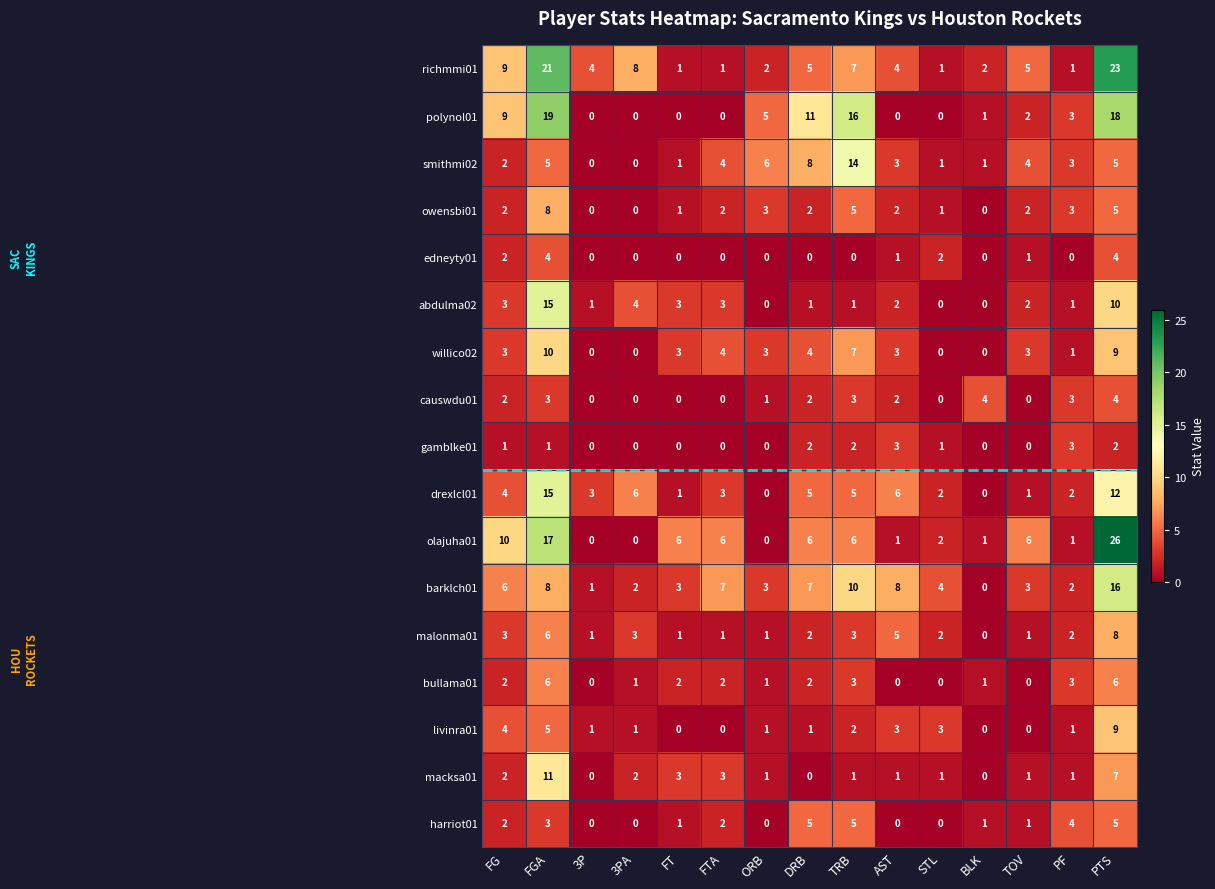

Between FGA and PF, which series saw the biggest shift?

richmmi01